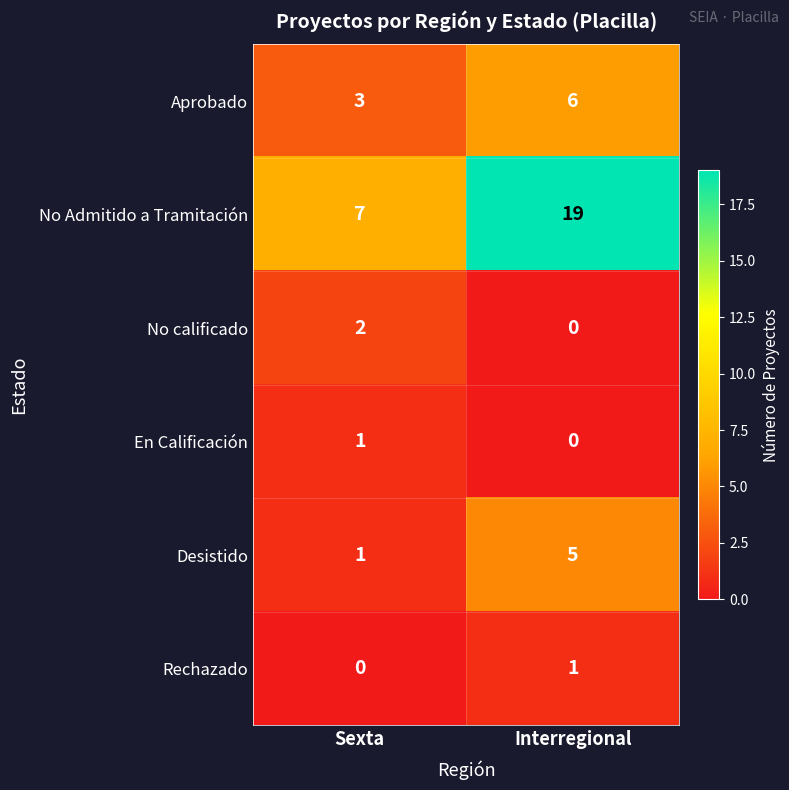

What is the sum of all Desistido values?

6